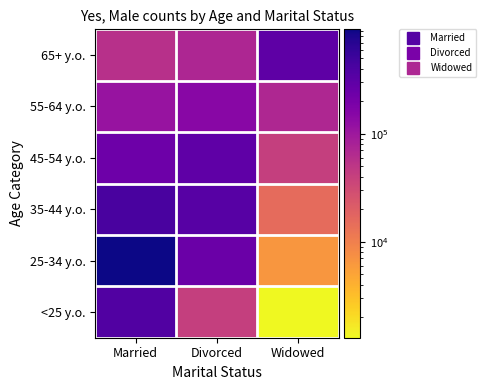

Reading left to right, what are all the values shown in this chart?

<25 y.o.: Married=376101	Divorced=41108	Widowed=1285
25-34 y.o.: Married=930451	Divorced=249530	Widowed=6348
35-44 y.o.: Married=428535	Divorced=338373	Widowed=15388
45-54 y.o.: Married=234788	Divorced=299659	Widowed=40539
55-64 y.o.: Married=112795	Divorced=149683	Widowed=69328
65+ y.o.: Married=56569	Divorced=71072	Widowed=301071